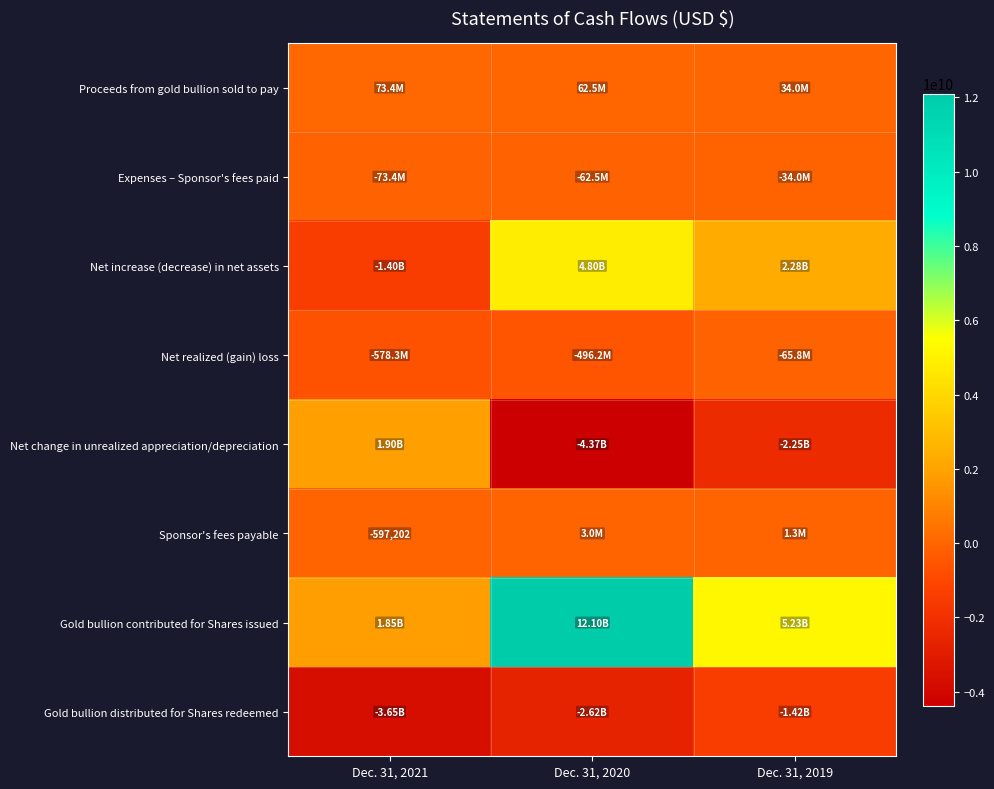

How many values in Sponsor's fees payable are below zero?

1